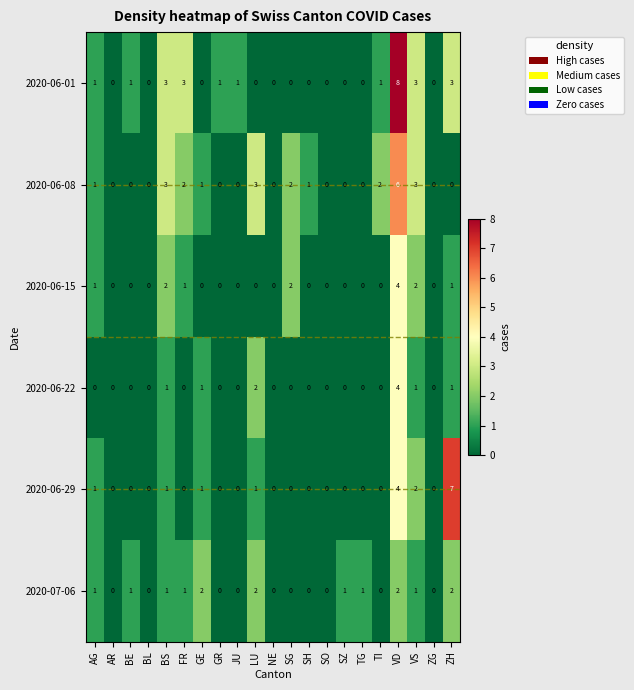

The value of 2020-06-01 at AG is 1. True or false?

True